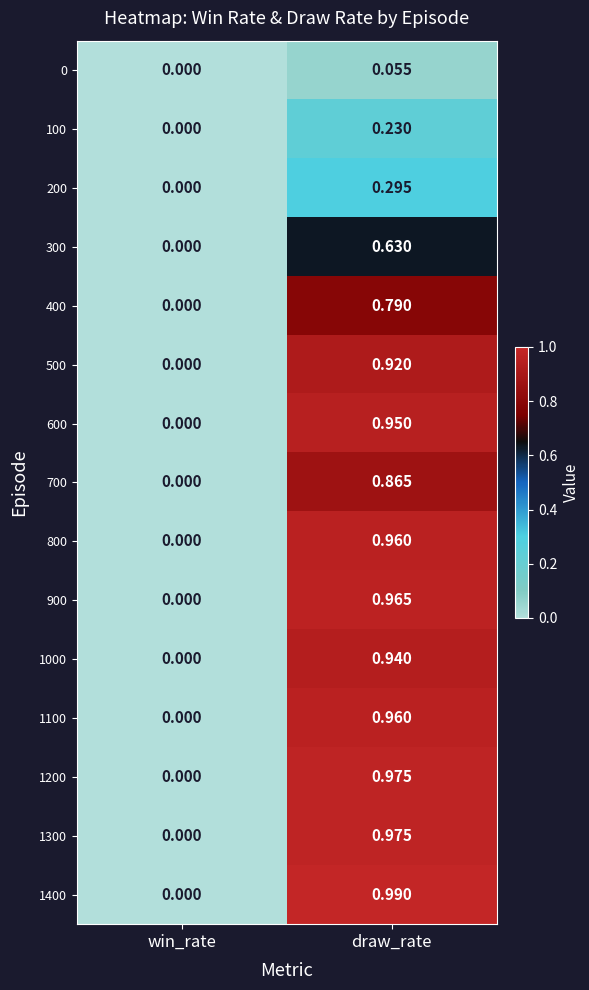

Is the value of 1100 at draw_rate greater than the value of 700 at draw_rate?

Yes